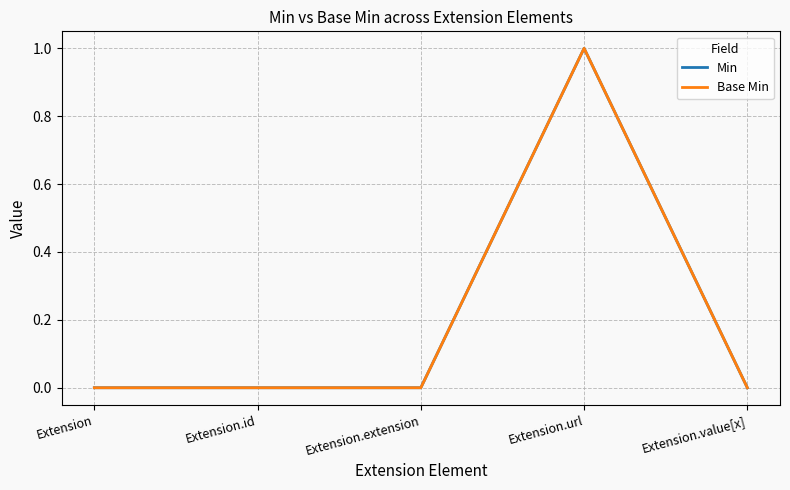

Rank the categories by Min value from lowest to highest.

Extension, Extension.id, Extension.extension, Extension.value[x], Extension.url